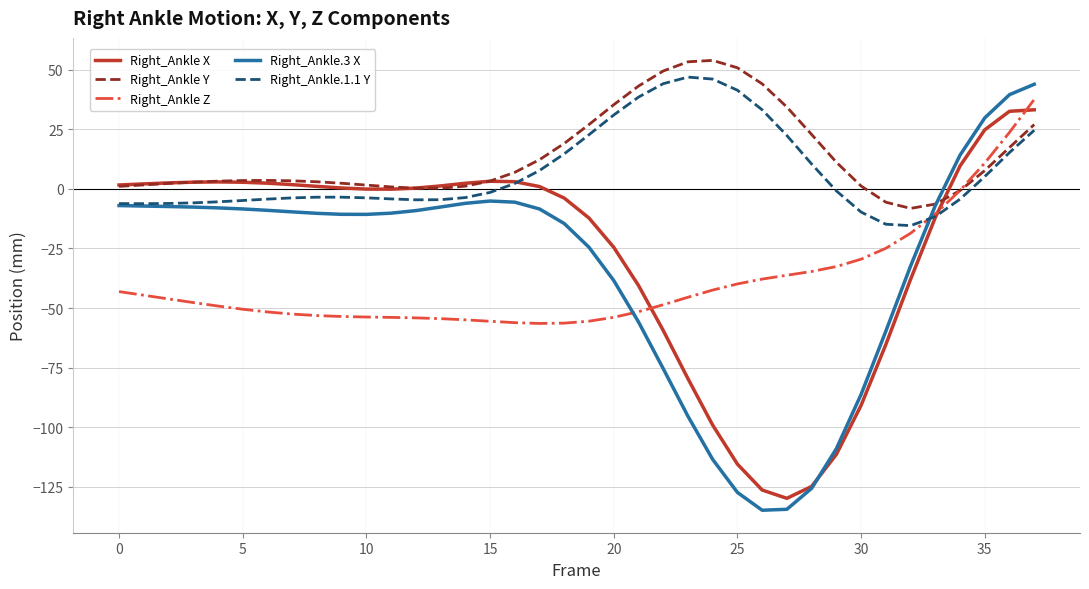

Which series has the largest range (max minus min)?

Right_Ankle.3 X